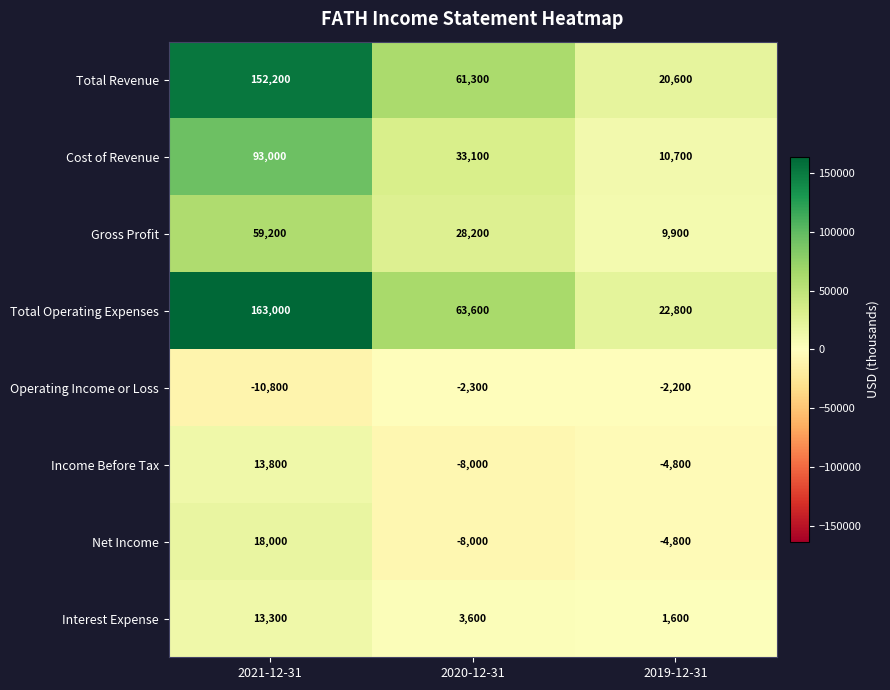

At 2021-12-31, list the series in order from largest to smallest.

Total Operating Expenses, Total Revenue, Cost of Revenue, Gross Profit, Net Income, Income Before Tax, Interest Expense, Operating Income or Loss